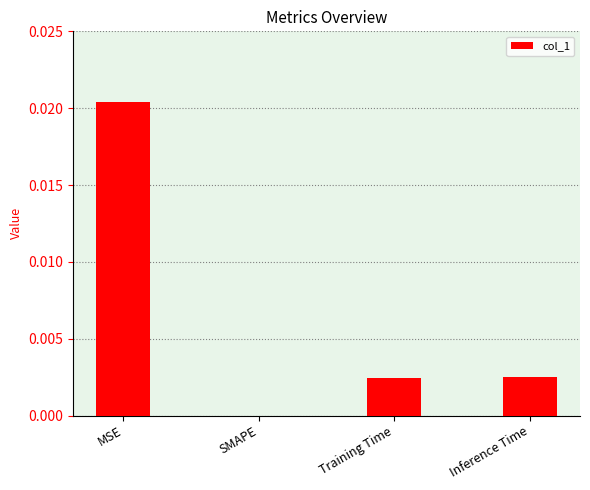

At which category does the chart reach its peak across all series?

MSE